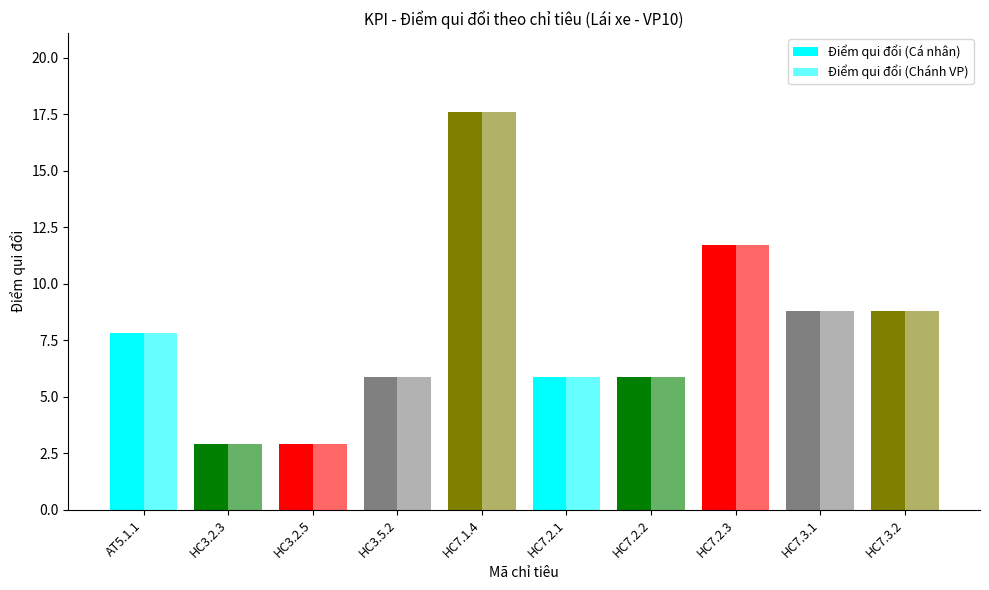

At which category is the sum across all series the highest?

HC7.1.4